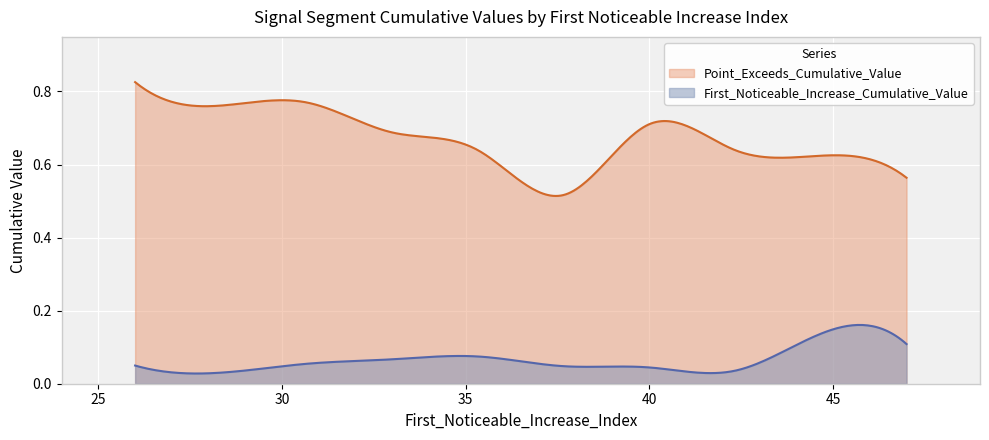

True or false: Point_Exceeds_Cumulative_Value and First_Noticeable_Increase_Cumulative_Value intersect in this chart.

False